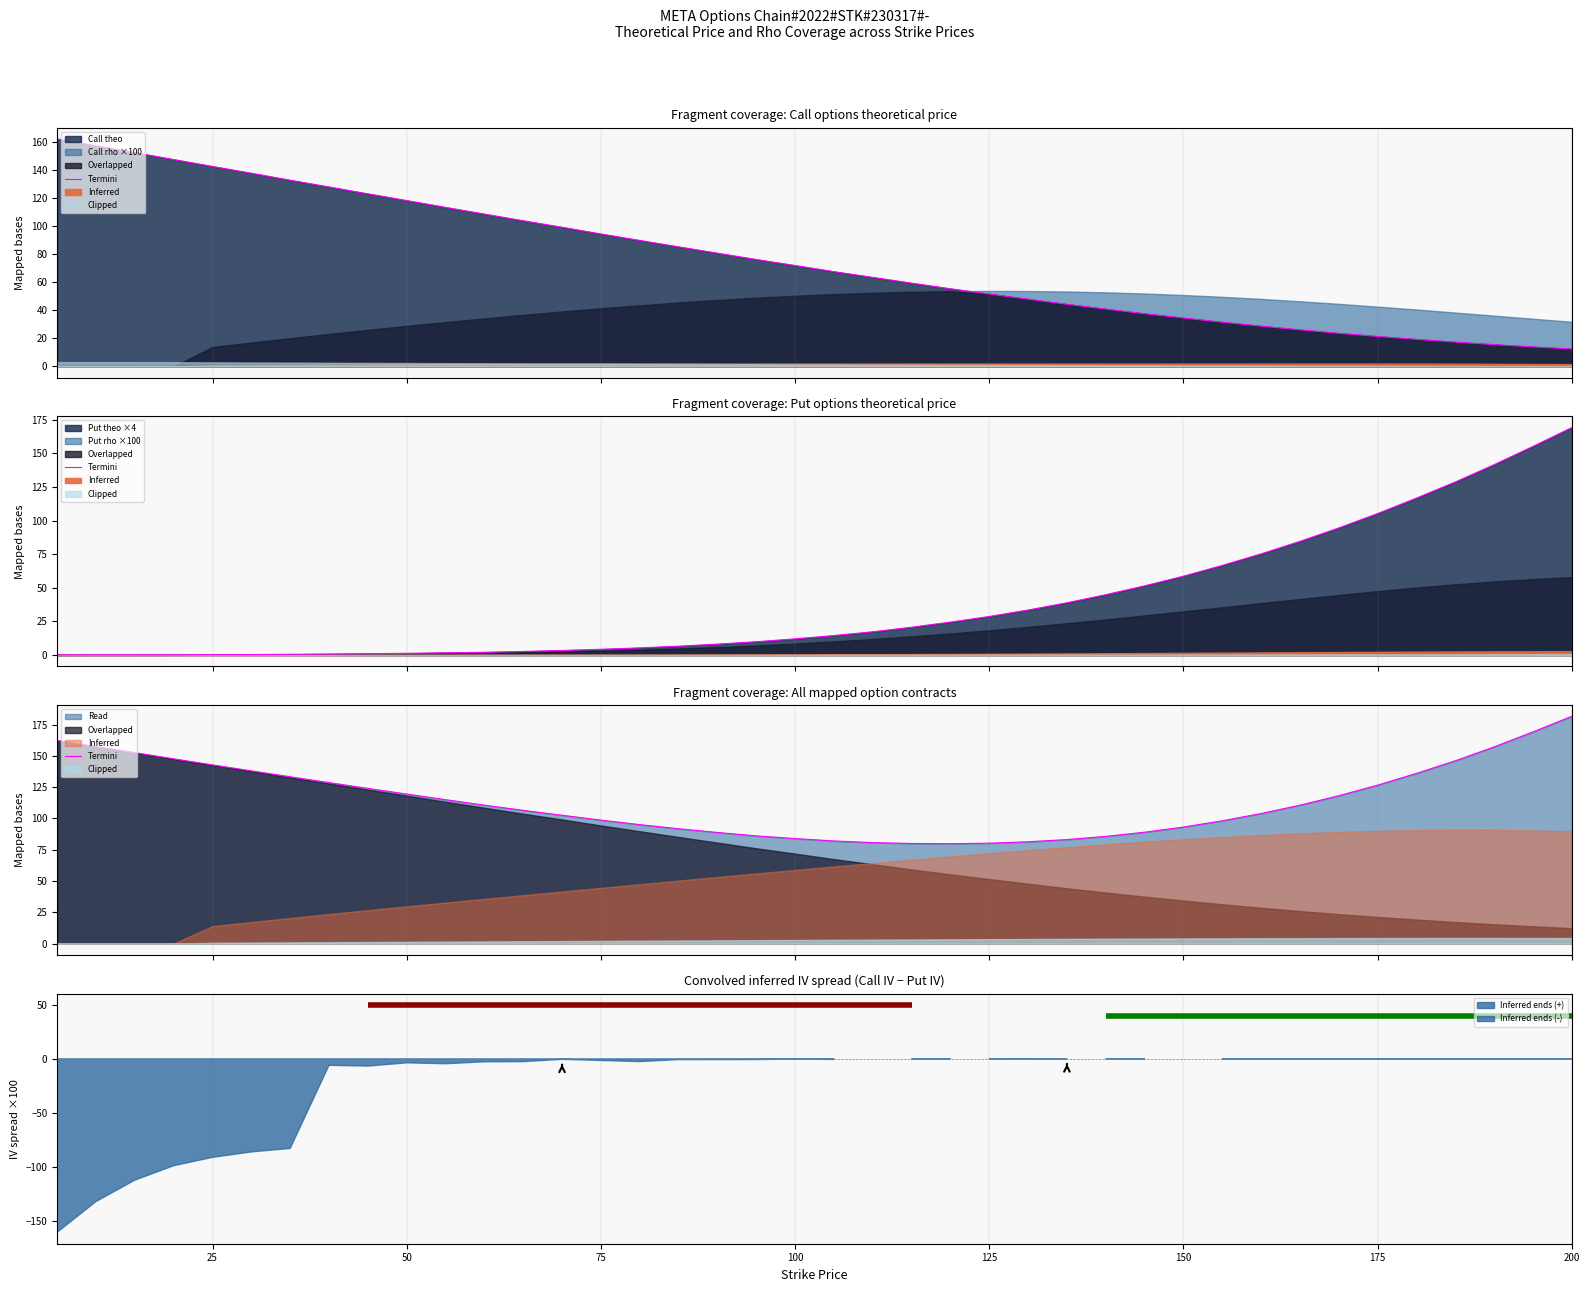

What is the maximum value shown in the chart?

181.7